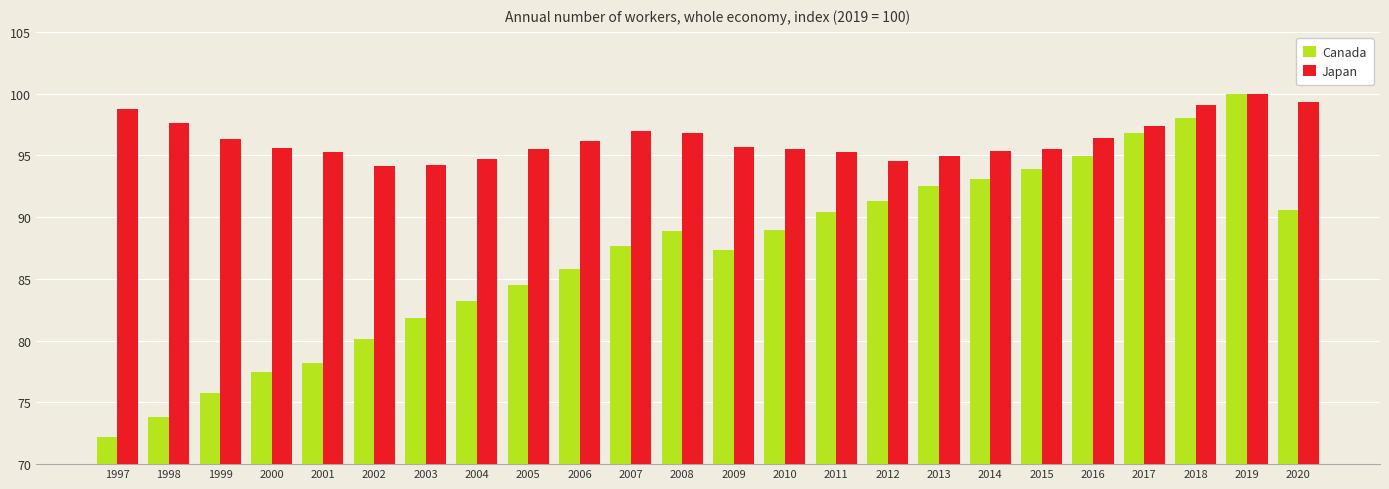

Rank the series by their average value, from highest to lowest.

Japan, Canada